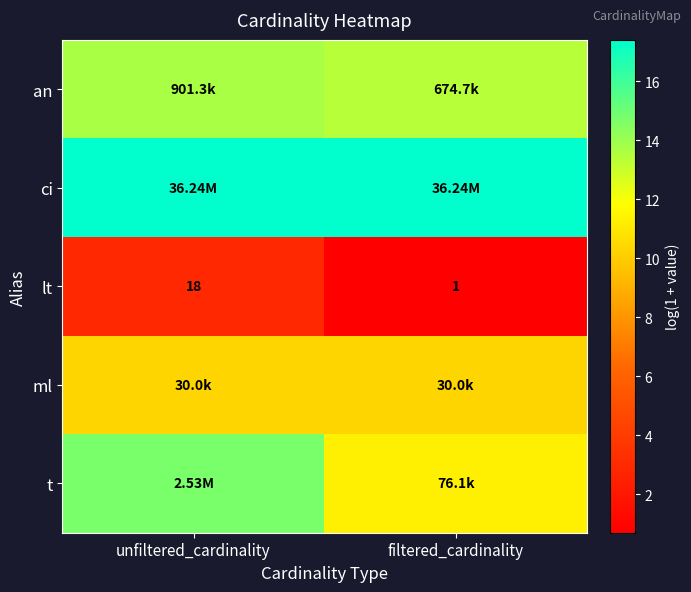

How many values in the lt series are below 18?

1